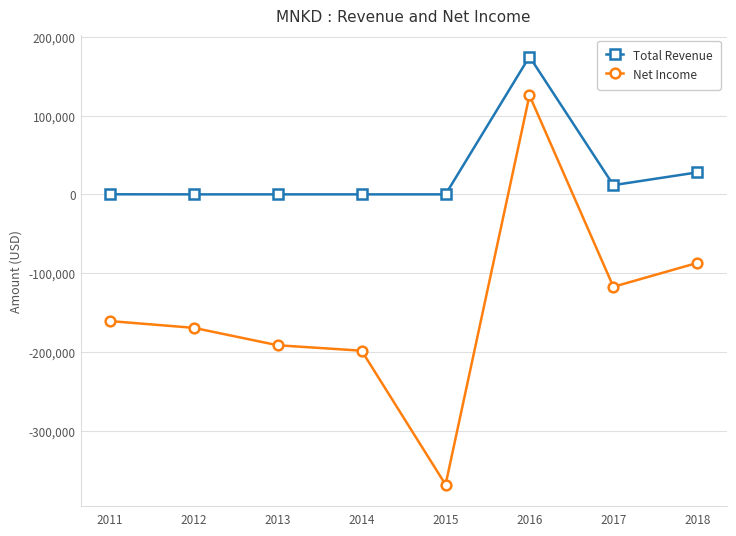

What is the highest value of the Total Revenue series?

174800